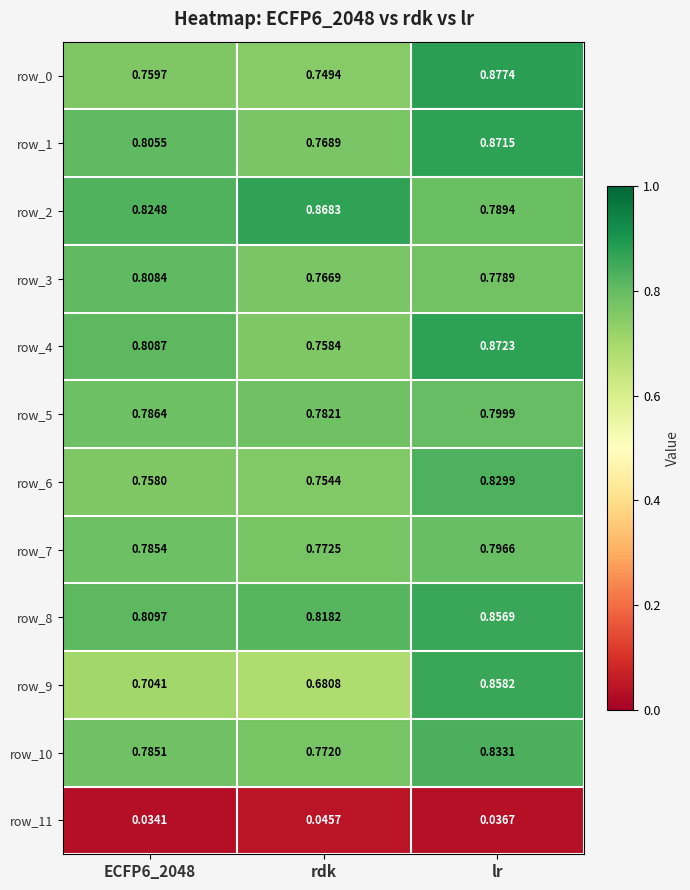

The value of row_8 at rdk is 0.2. True or false?

False